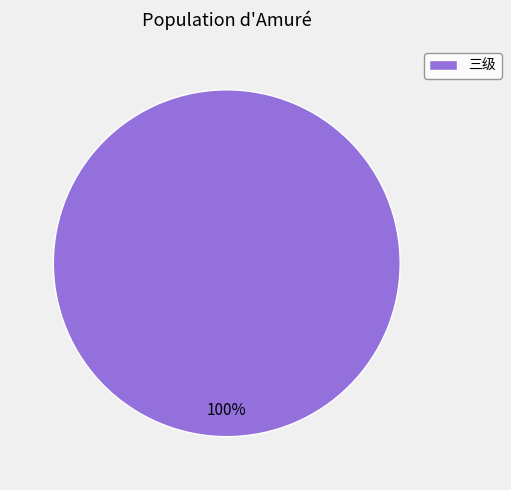

Rank the categories by value from highest to lowest.

三级